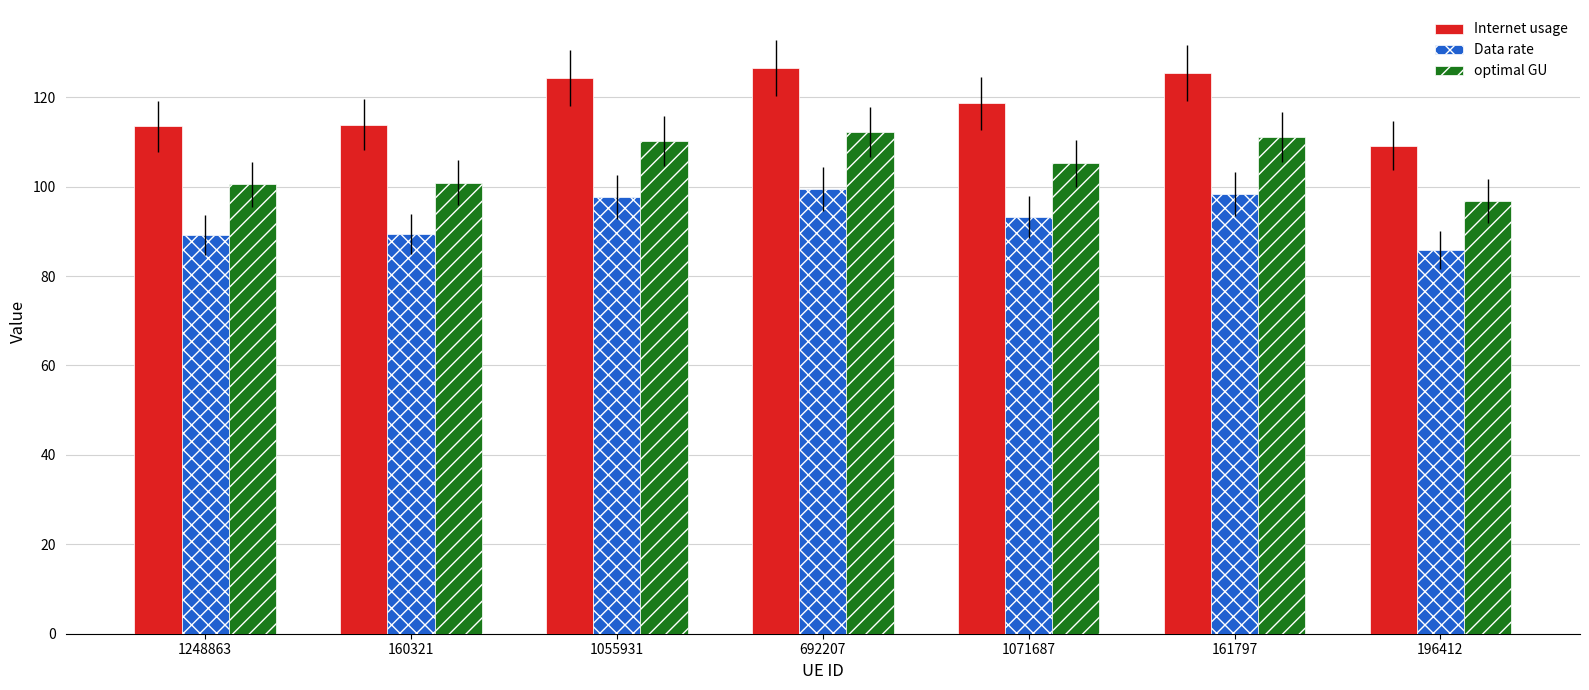

Does the chart contain any negative values?

No